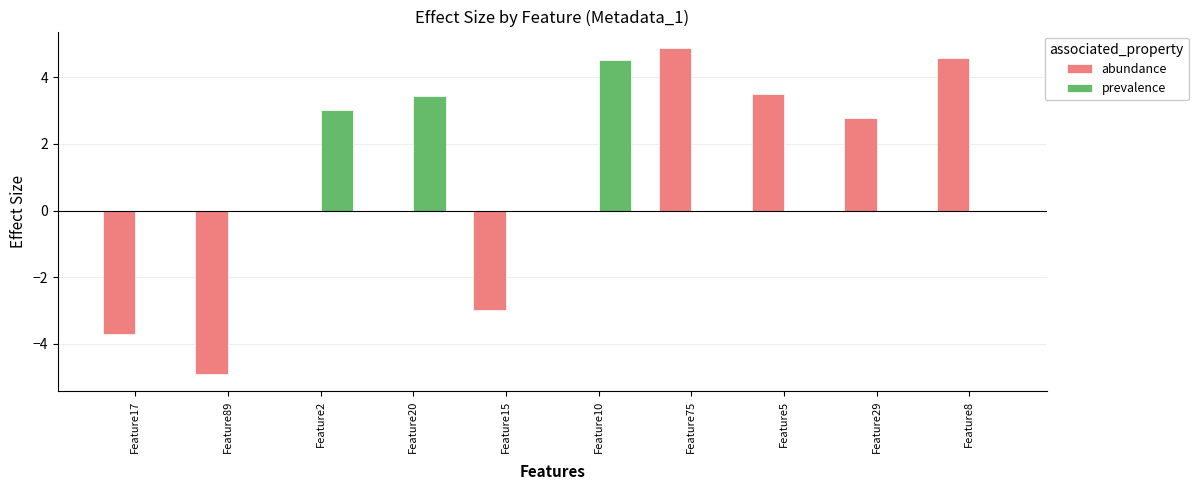

Which series has the largest total across all categories?

prevalence